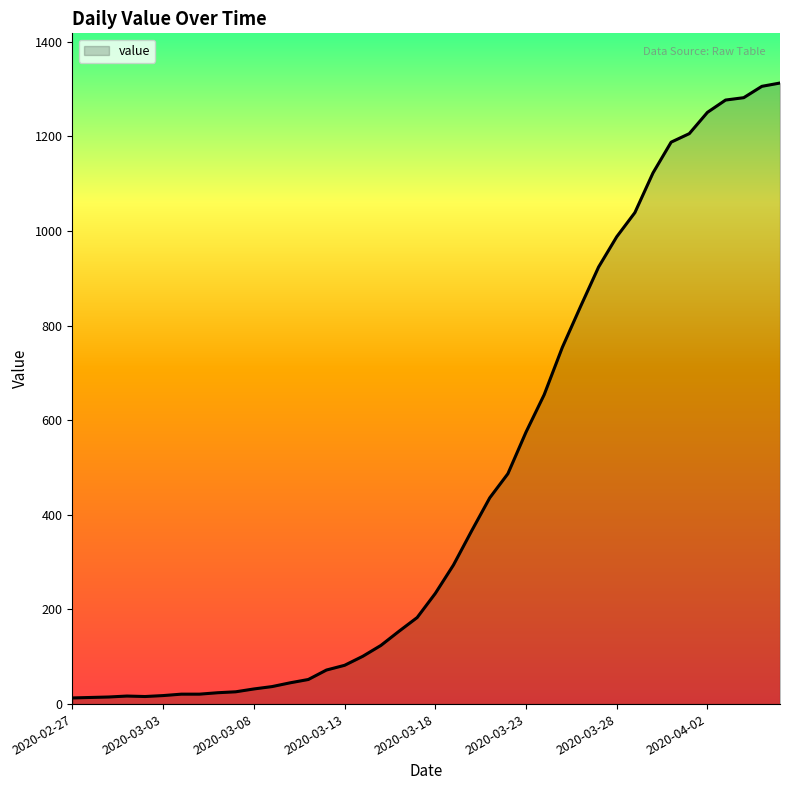

What is the maximum value shown in the chart?

1313